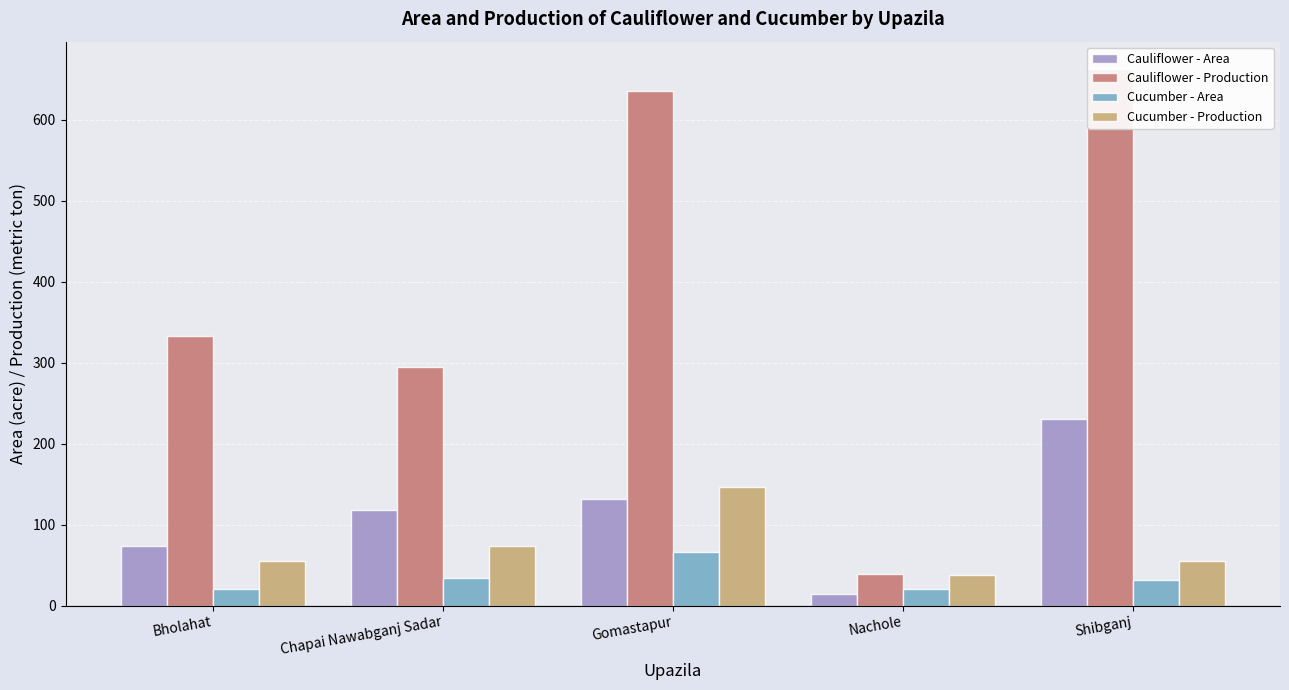

What is the difference between the Cucumber - Area values at Gomastapur and Chapai Nawabganj Sadar?

32